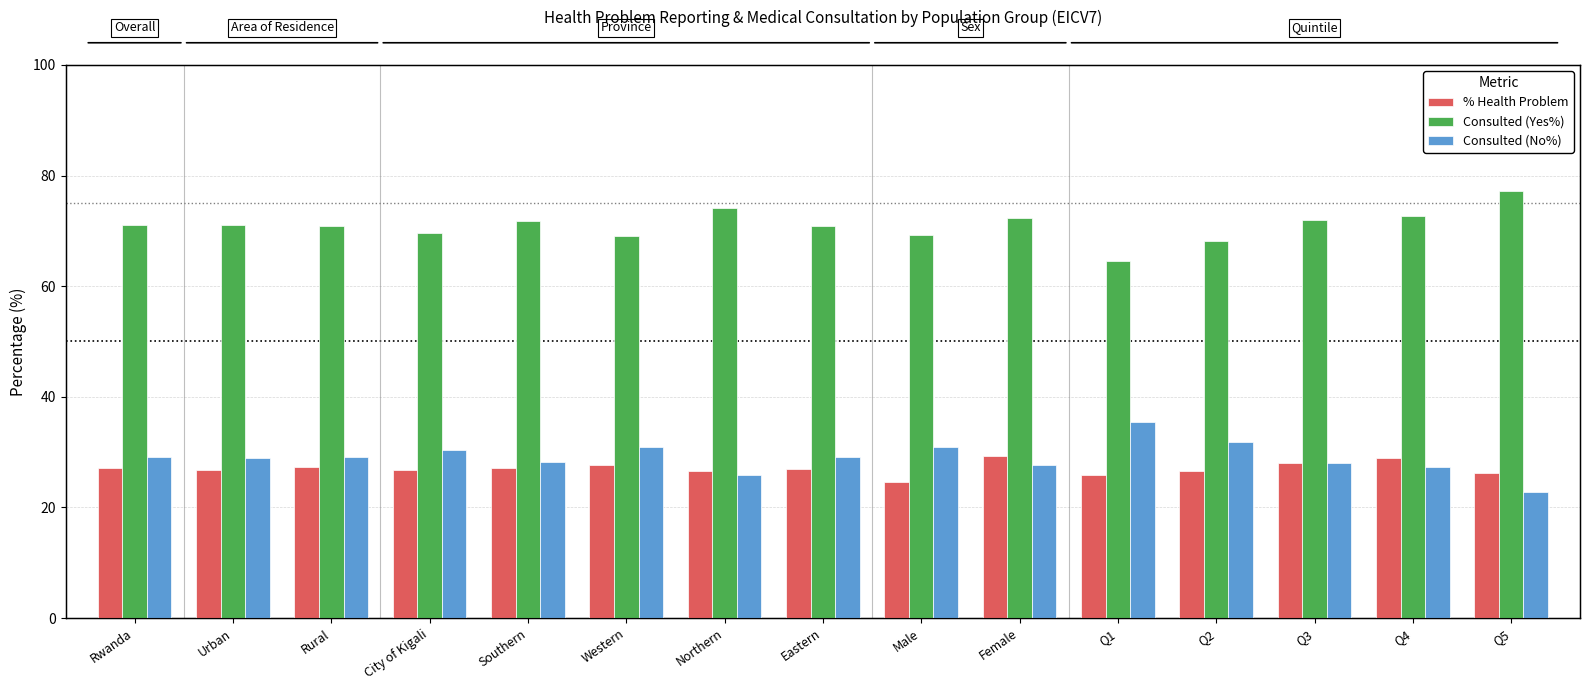

What is the value of the % Health Problem bar at the 8th from the left?

26.9